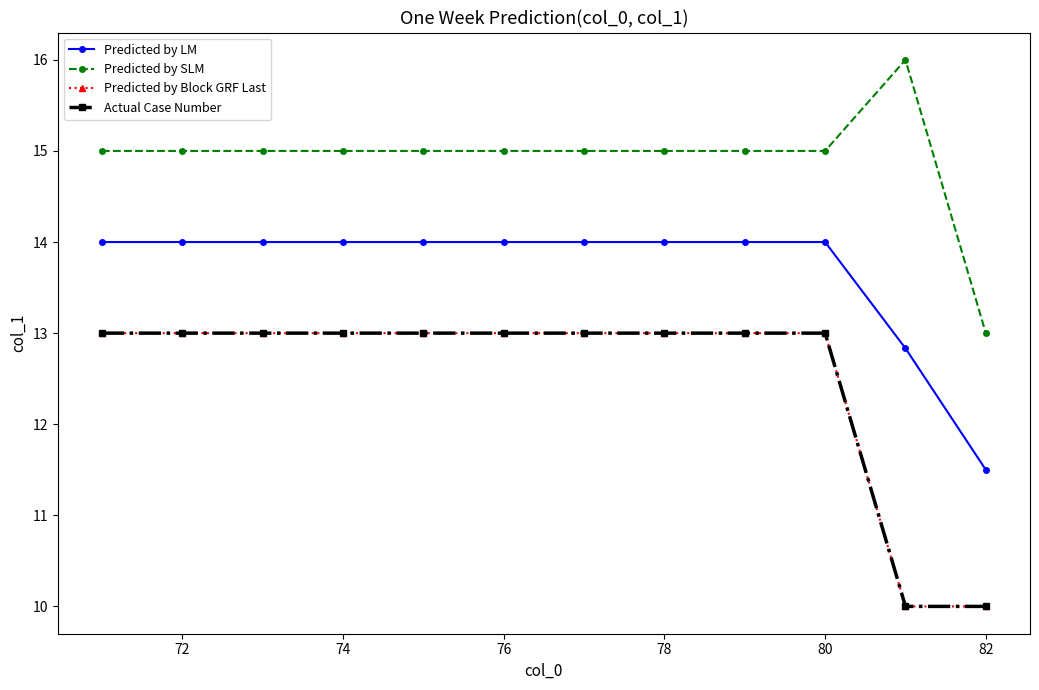

Does the chart have visible grid lines?

No